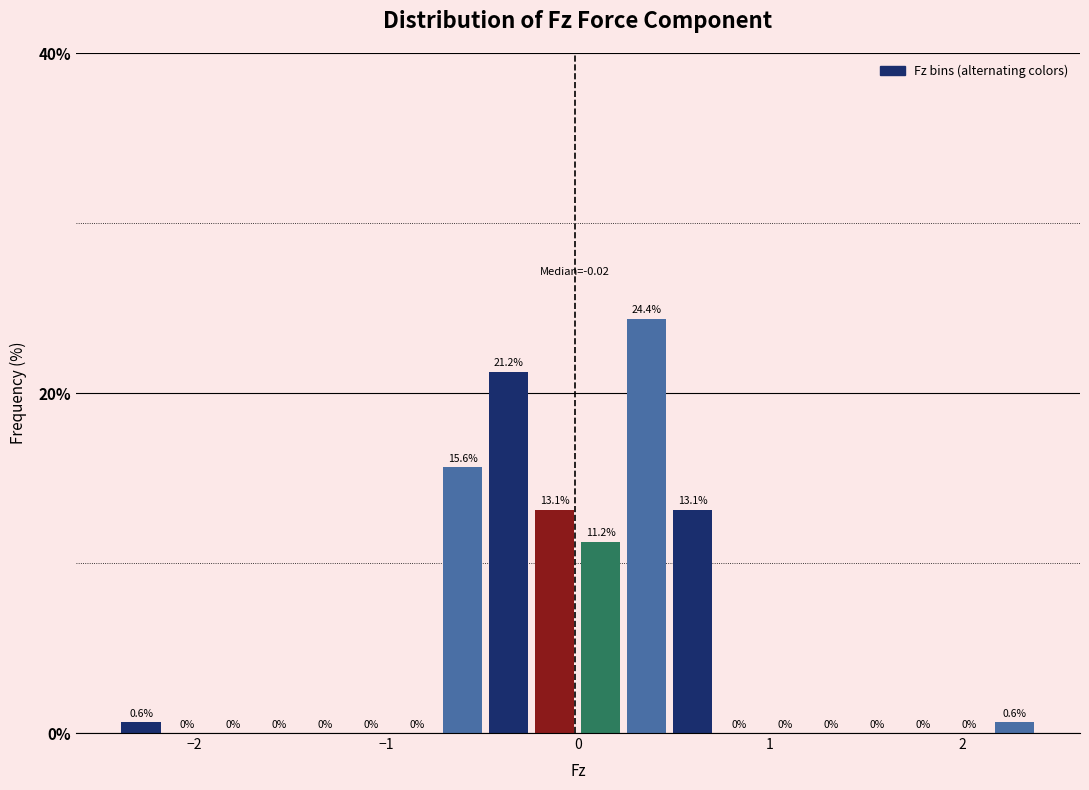

Read against the x-axis, roughly where is the centre of the tallest bar?

0.4